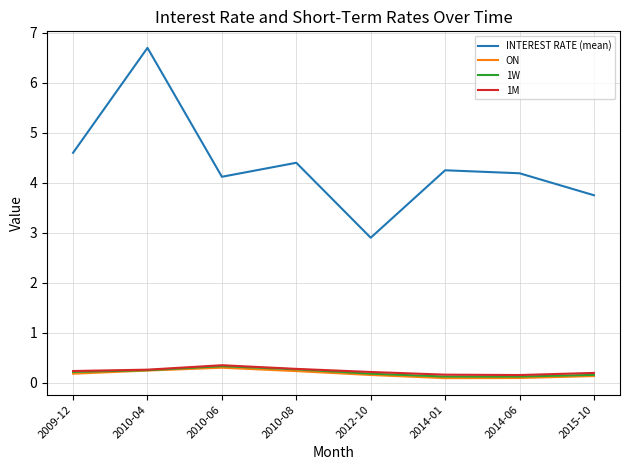

True or false: ON and INTEREST RATE (mean) cross at least once.

False